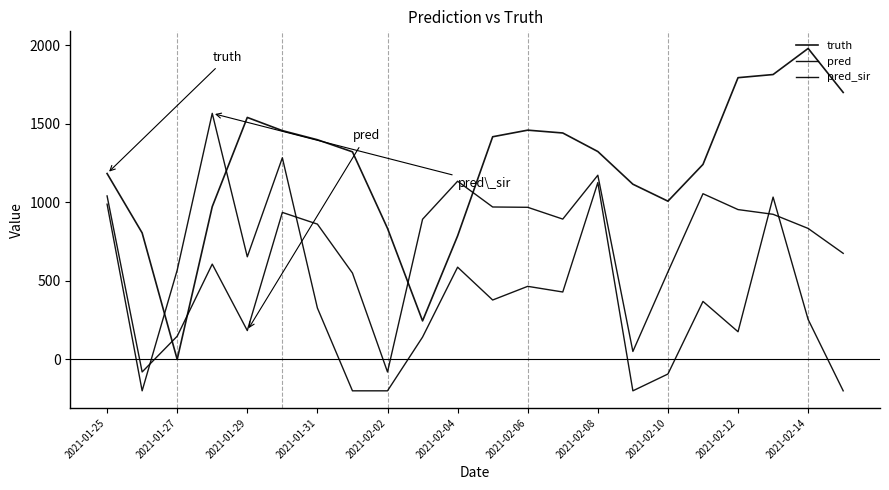

What is the greatest value displayed?

1979.0